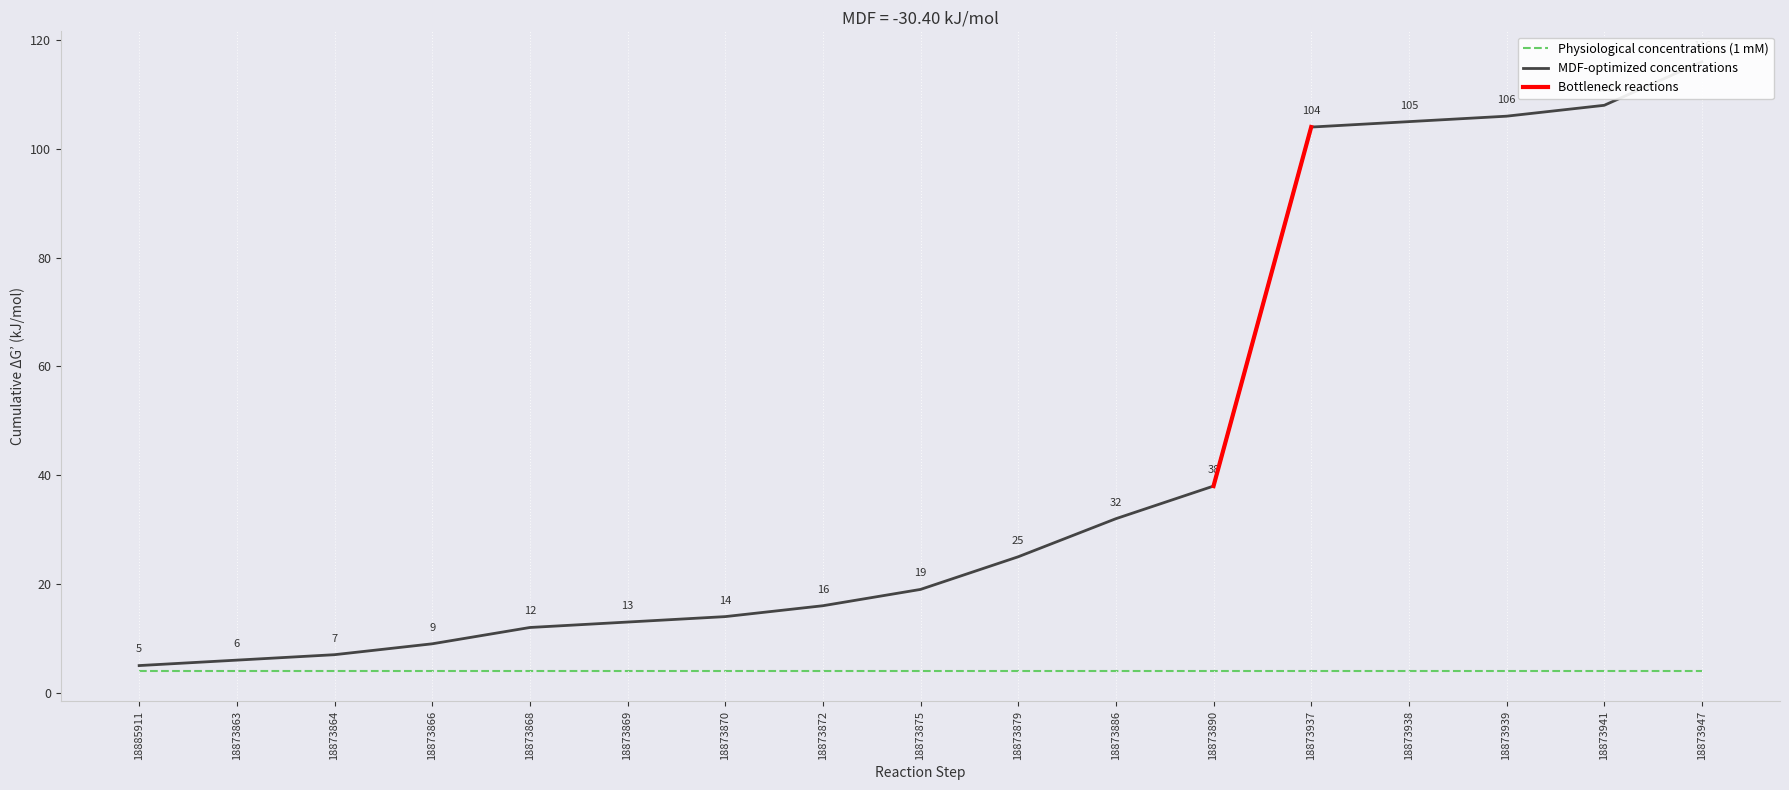

What is the difference between the maximum and second lowest values?

110